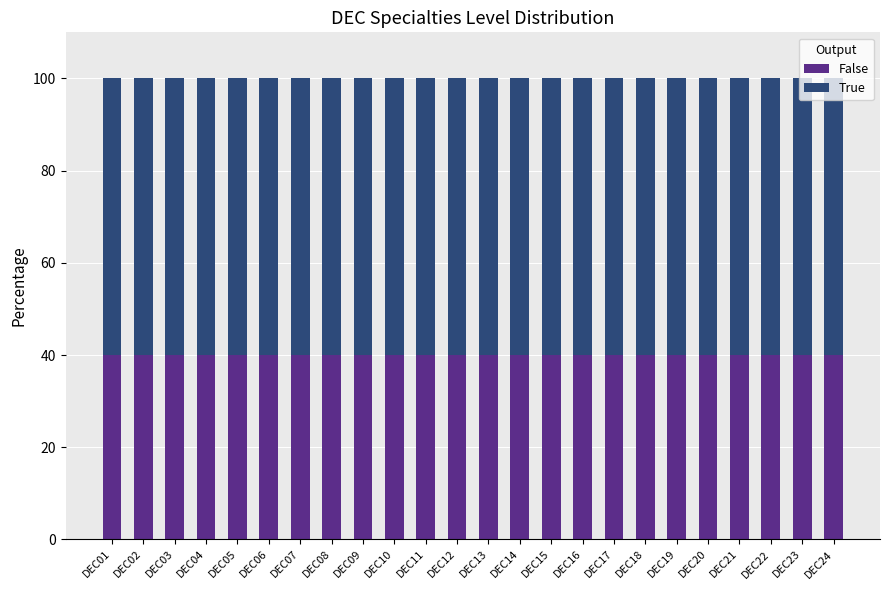

What is the total value across all series at DEC24?

100